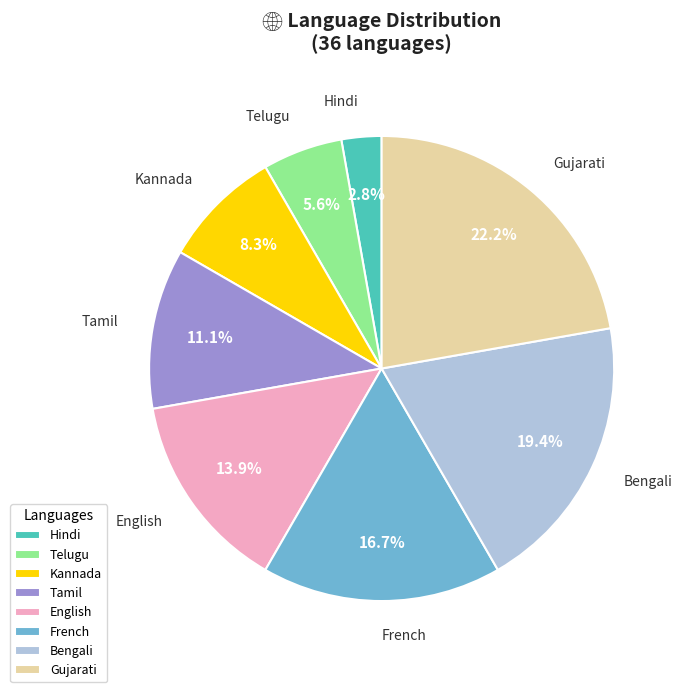

The English slice represents 14% of the pie. True or false?

True